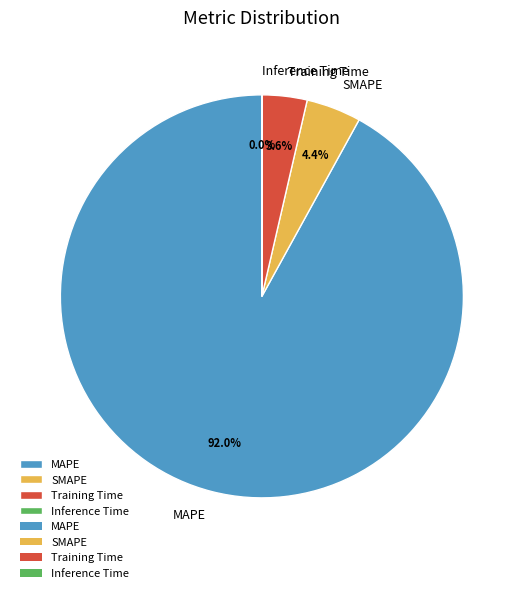

What is the total percentage of MAPE and Training Time?

95.6%